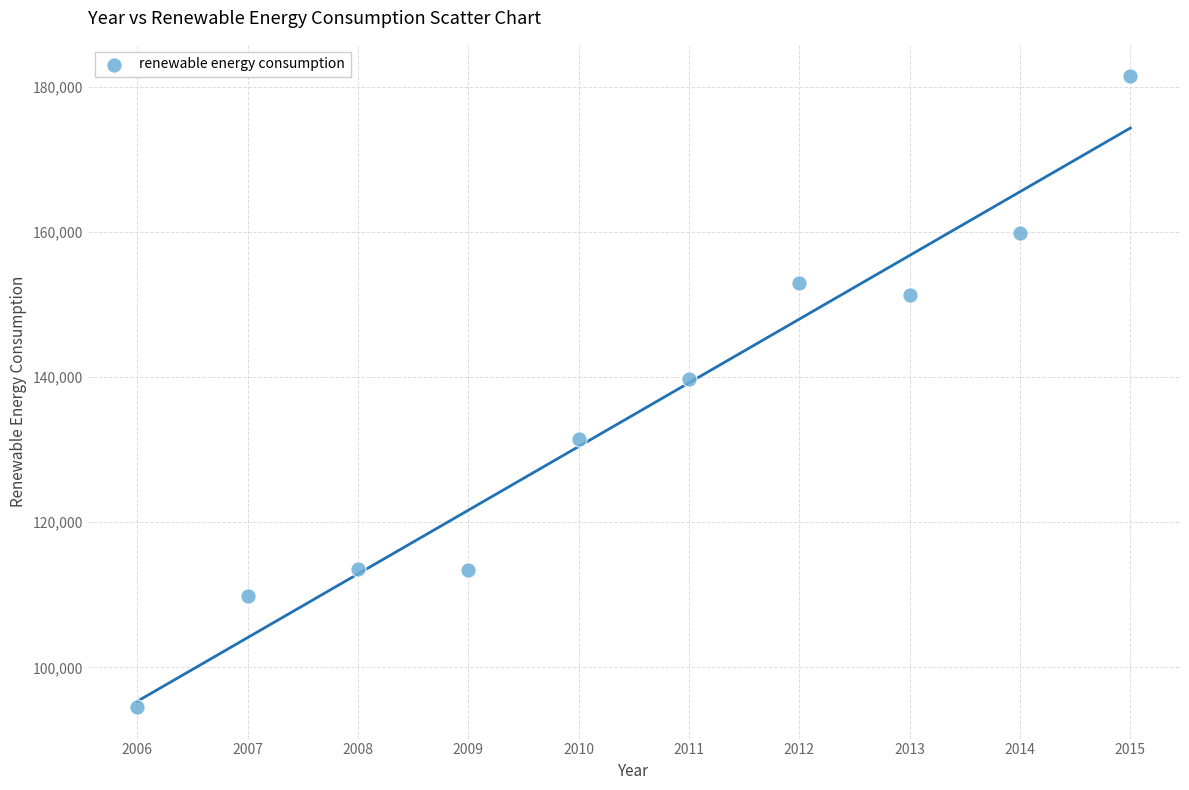

What Y value in the scatter plot is closest to 137976?

139677.6